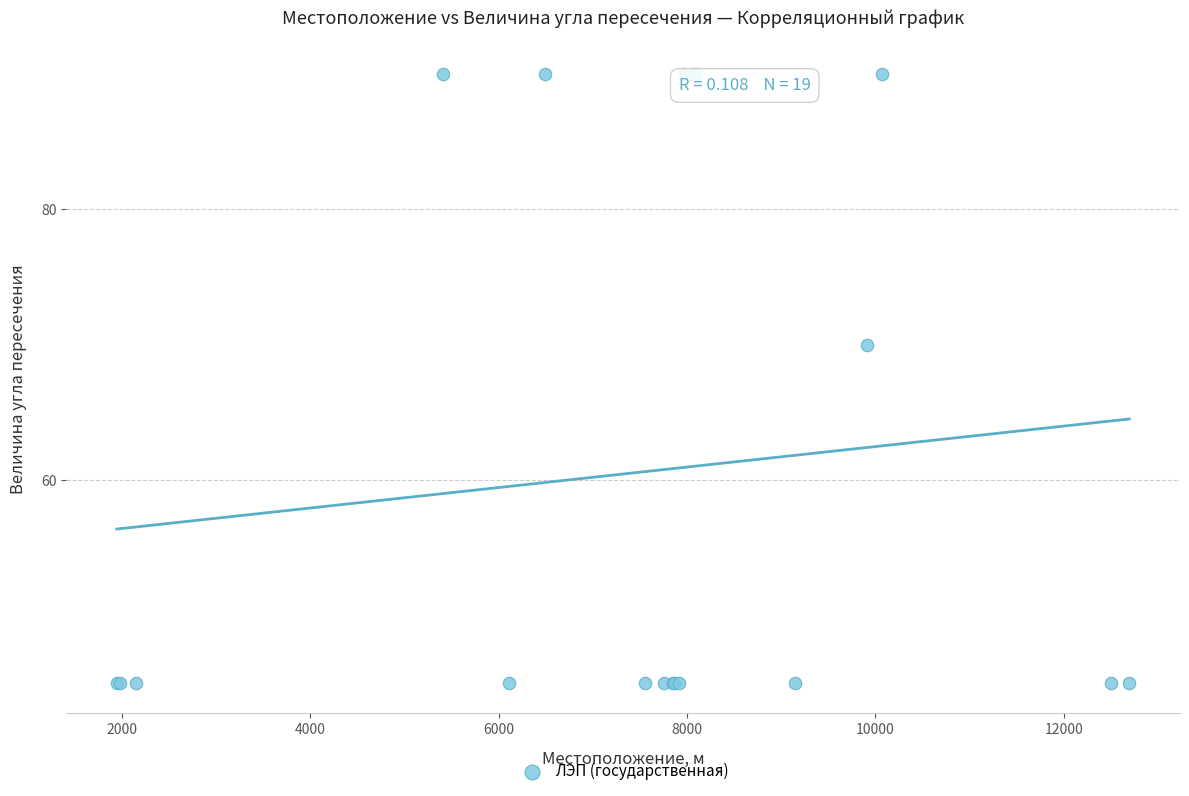

What Y value in the scatter plot is closest to 67?

70